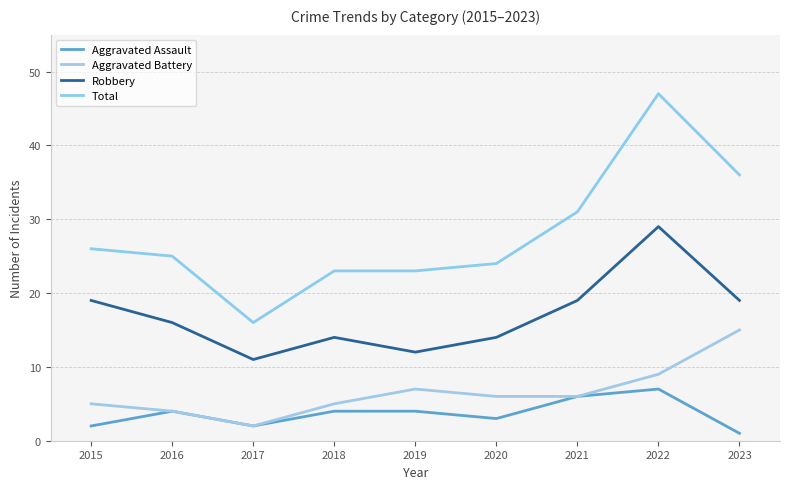

How many values in the Robbery series are below 16?

4